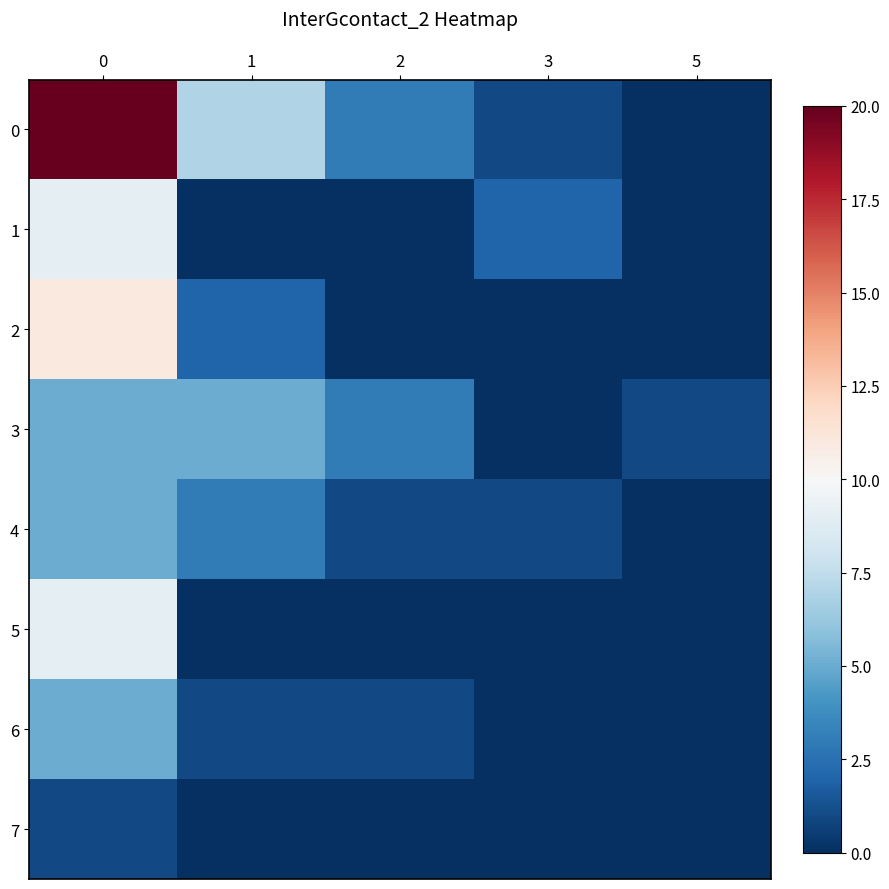

Reading right to left, extract all data points from this chart.

0: 5=0	3=1	2=3	1=7	0=20
1: 5=0	3=2	2=0	1=0	0=9
2: 5=0	3=0	2=0	1=2	0=11
3: 5=1	3=0	2=3	1=5	0=5
4: 5=0	3=1	2=1	1=3	0=5
5: 5=0	3=0	2=0	1=0	0=9
6: 5=0	3=0	2=1	1=1	0=5
7: 5=0	3=0	2=0	1=0	0=1